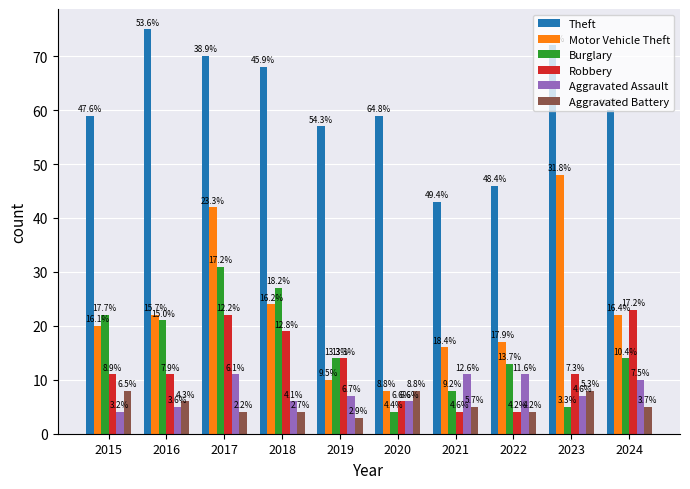

What are all the series names shown in the legend?

Theft, Motor Vehicle Theft, Burglary, Robbery, Aggravated Assault, Aggravated Battery